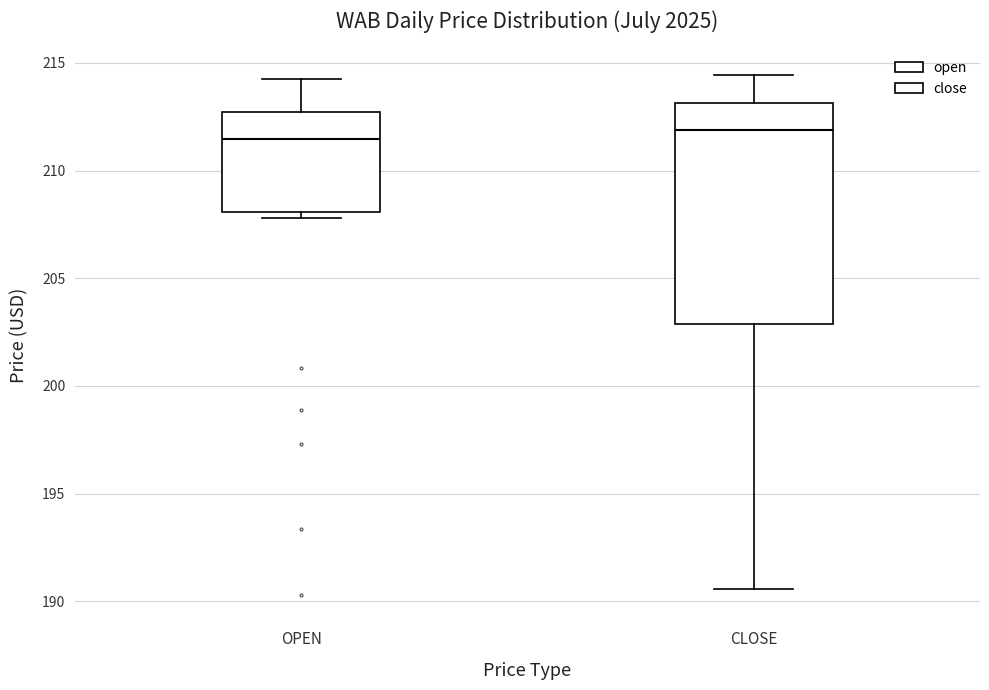

Reading left to right, transcribe this box plot: for each box, give where its median line is, the range the box spans, and where its two whiskers end, as read against the y-axis. The values are not printed on the chart, so give them approximately, as read against the axis.

OPEN: median 211.5, box 208.0 to 212.5, whiskers 208.0 (just below the box's lower edge) to 214.5
CLOSE: median 212.0, box 203.0 to 213.0, whiskers 190.5 to 214.5